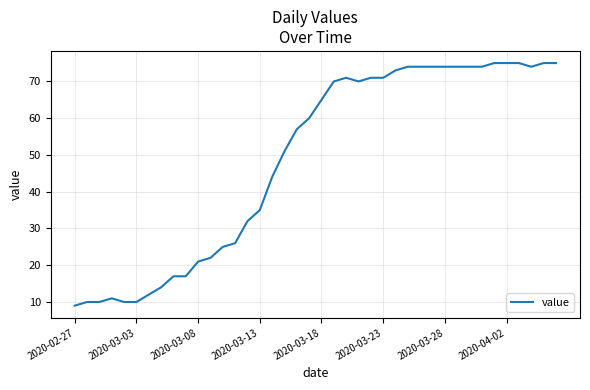

What is the smallest value displayed?

9